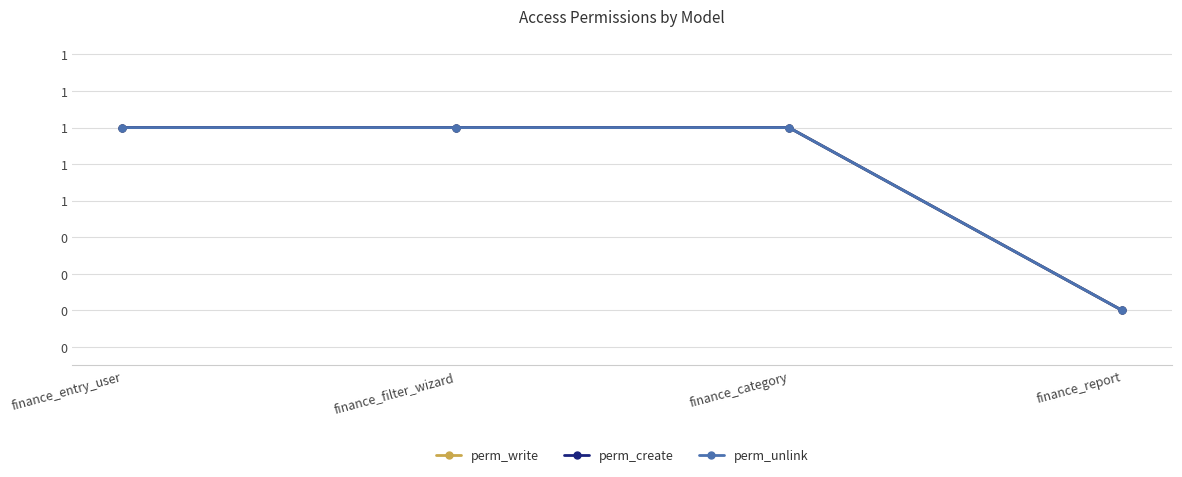

Does the chart have visible grid lines?

Yes